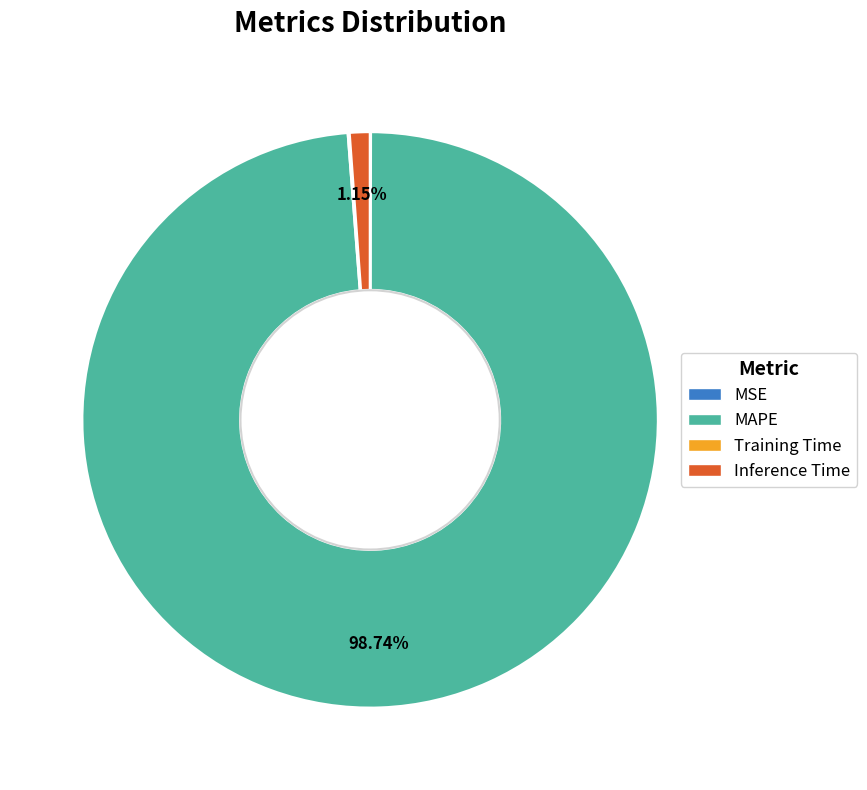

Between MAPE and Inference Time, which is larger?

MAPE